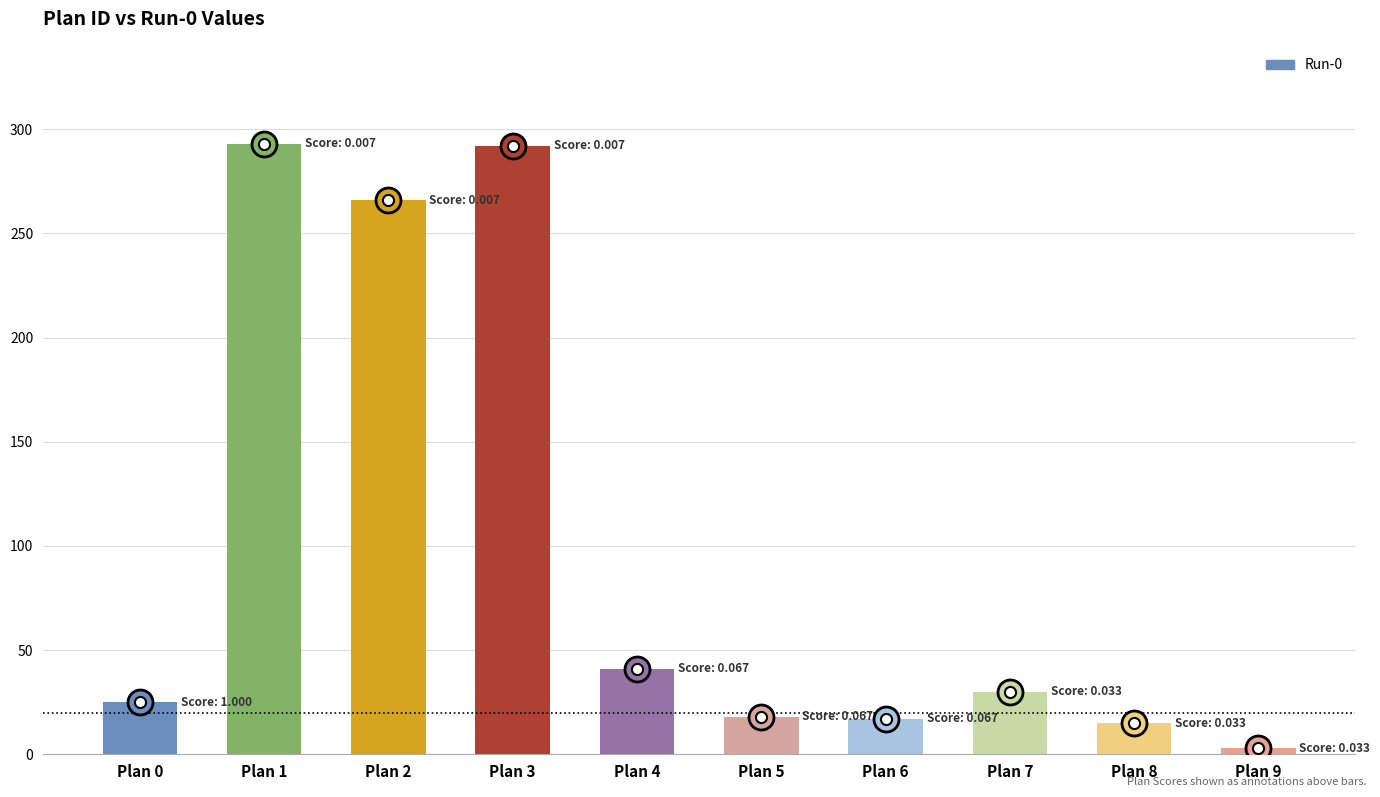

How many series are shown in this chart?

1